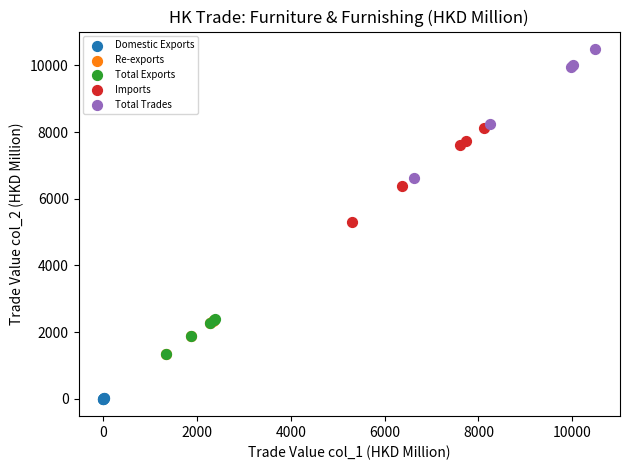

Which series contains the highest Y value?

Total Trades